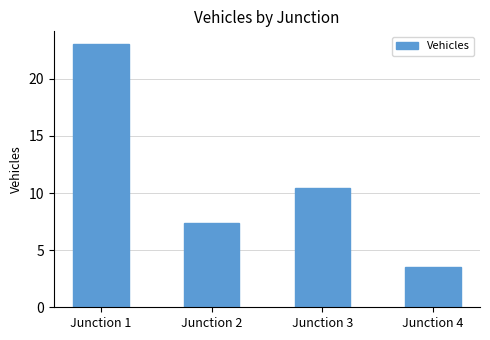

How many data points are above 10?

2